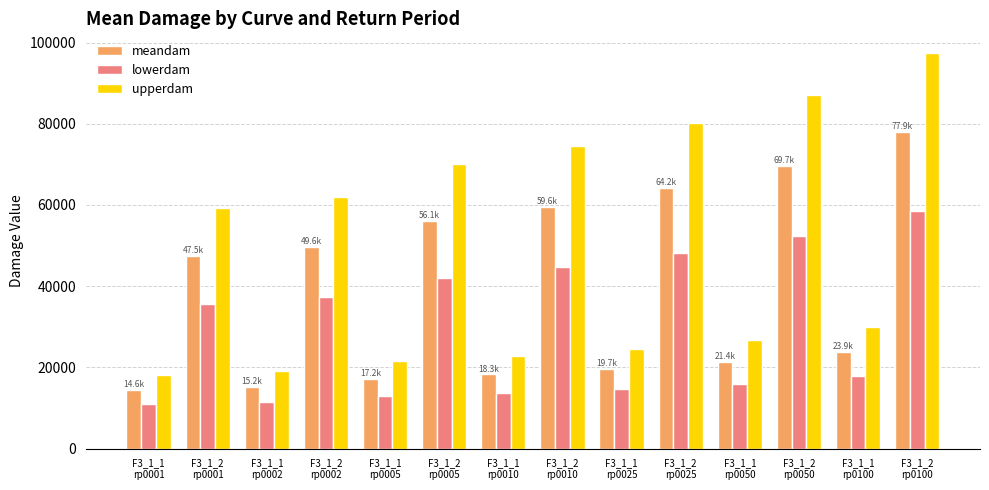

What is the difference between the meandam values at F3_1_2
rp0005 and F3_1_1
rp0005?

38894.9